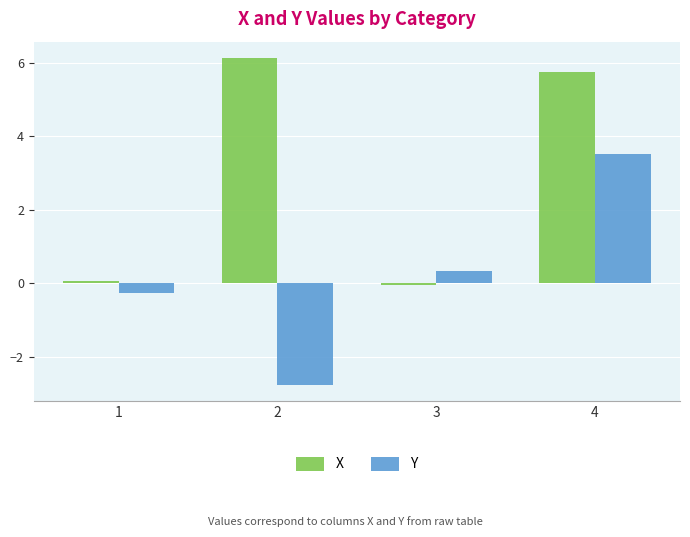

Between 1 and 4, which series saw the biggest shift?

X